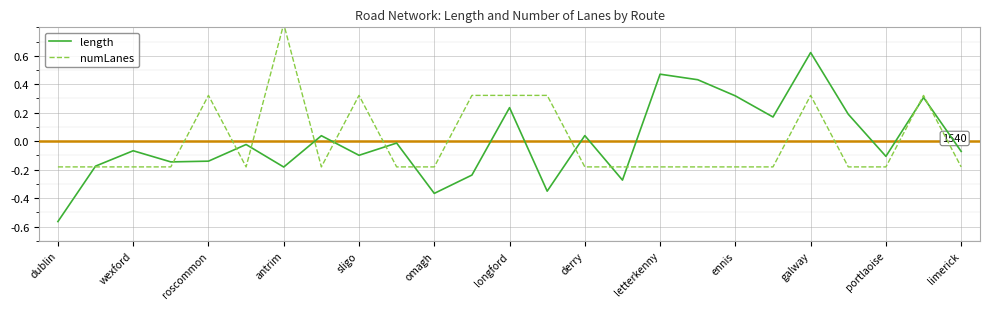

What is the difference between the maximum and minimum values in the numLanes series?

1.0